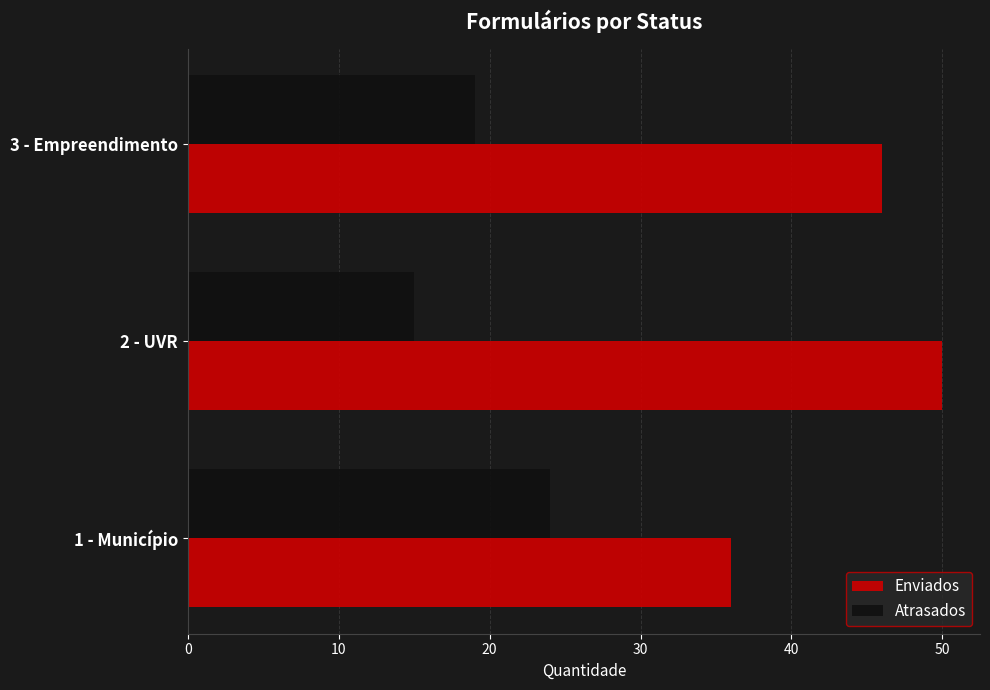

The Atrasados series shows 10 at 3 - Empreendimento. True or false?

False